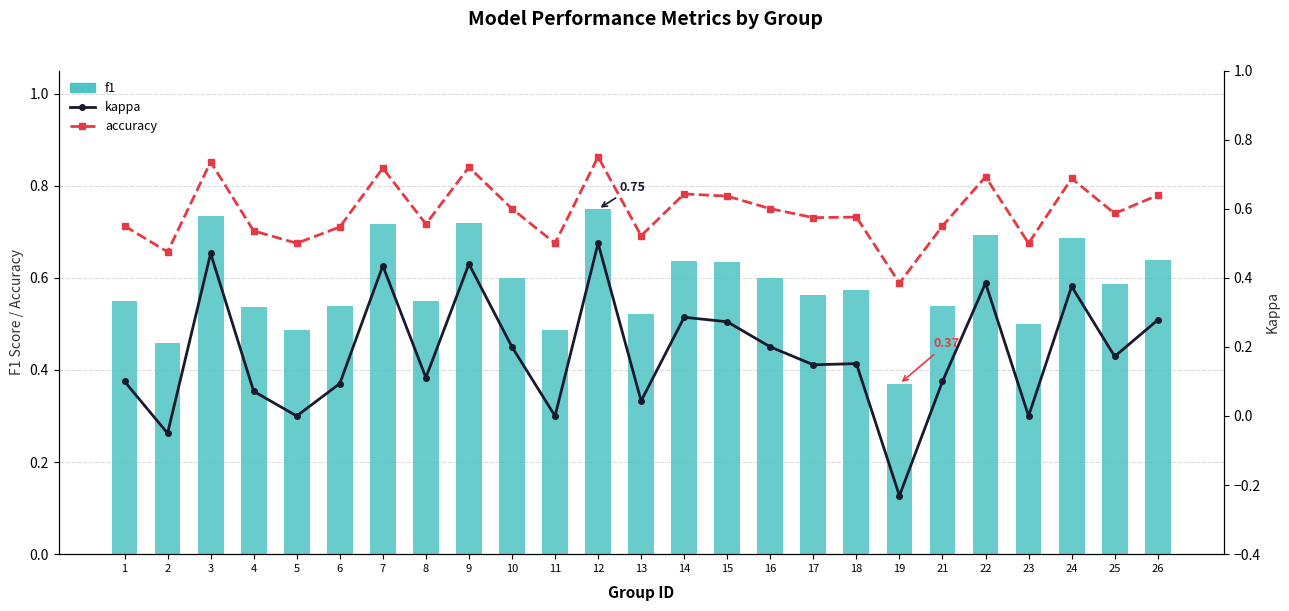

Is the value of f1 at 23 greater than the value of kappa at 26?

Yes